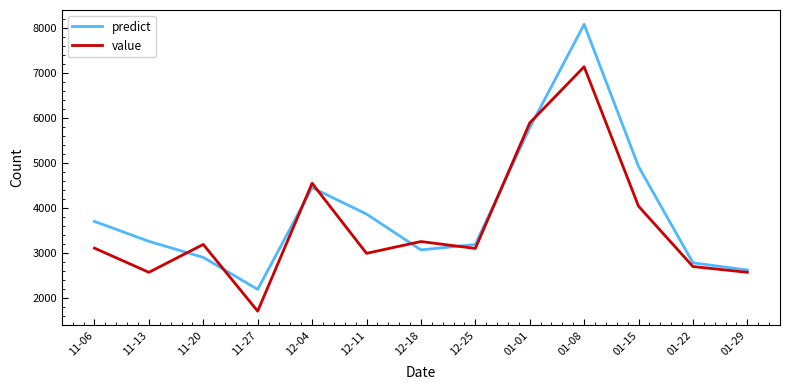

Which label corresponds to the smallest value in the chart?

11-27